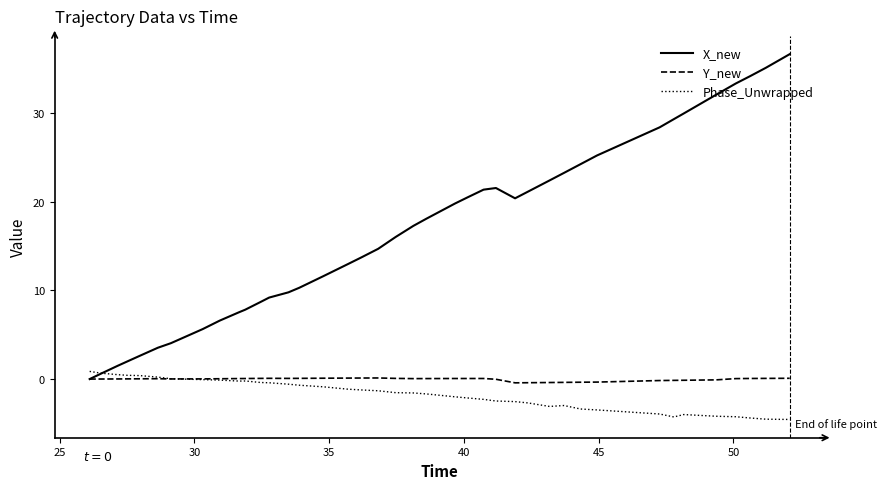

Which series has the largest range (max minus min)?

X_new